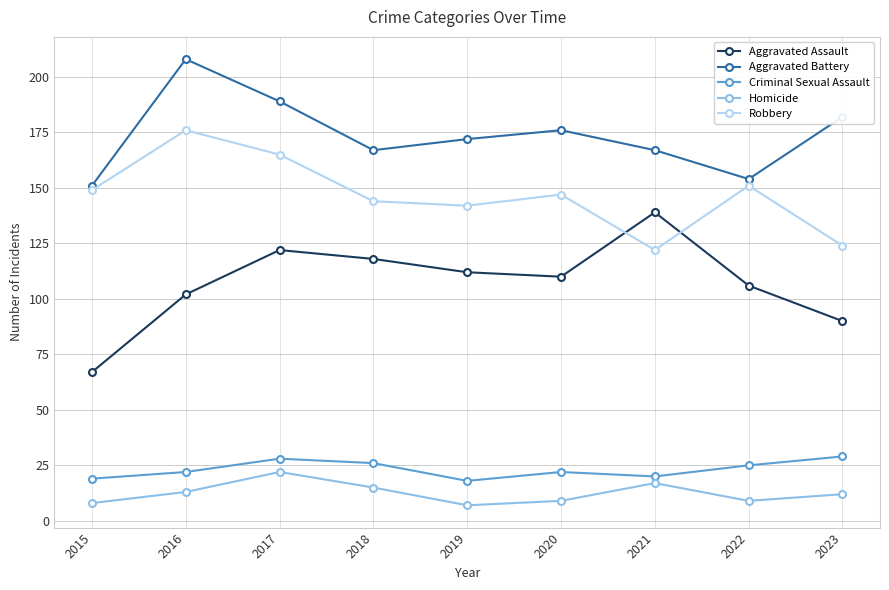

What value does the Robbery series have at 2022, to the nearest 10?

150